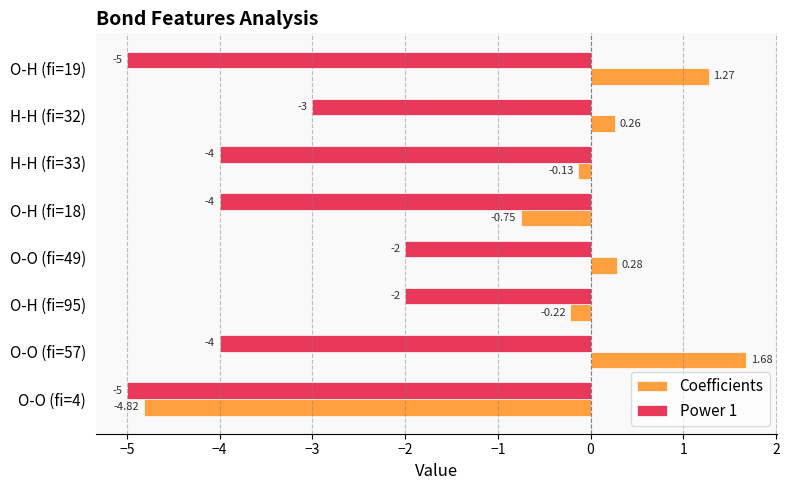

What is the difference between the second highest and second lowest values in the Power 1 series?

3.0